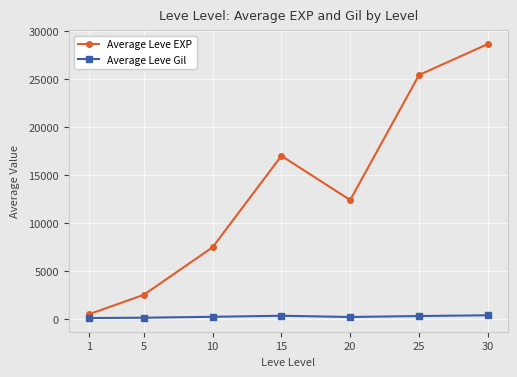

At 15, list the series in order from smallest to largest.

Average Leve Gil, Average Leve EXP